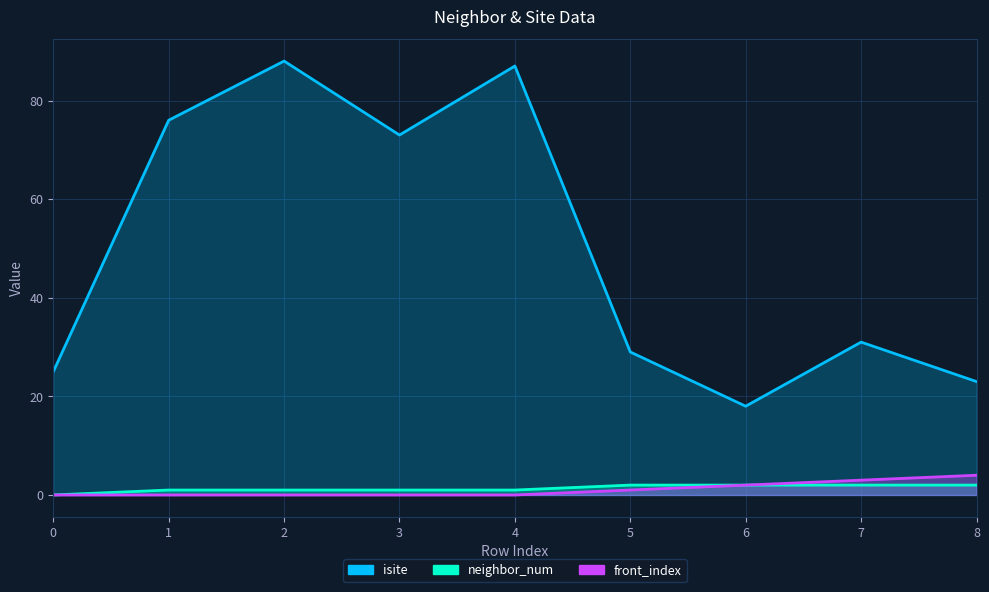

True or false: isite has a value of 38 at 2.

False